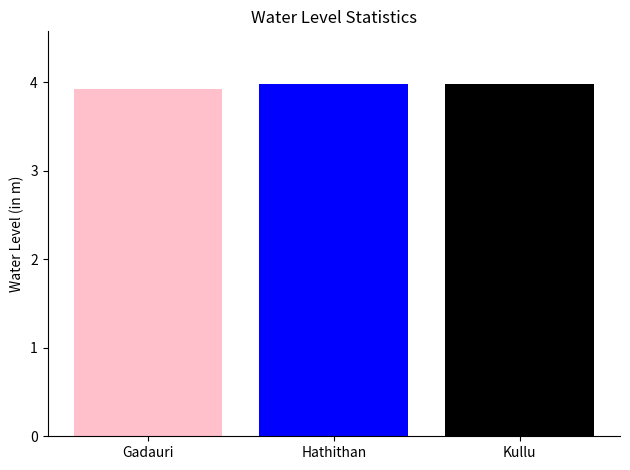

What is the smallest value displayed?

3.9